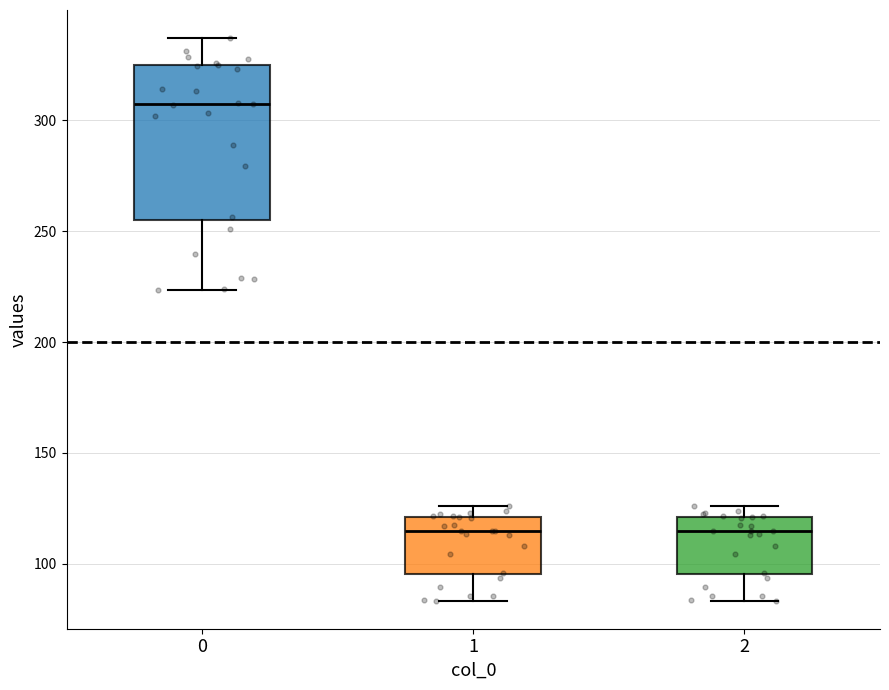

Reading left to right, read every box against the y-axis: the position of its median line, the range the box covers, and the ends of its whiskers. The values are not printed on the chart, so give them approximately, as read against the axis.

0: median 305, box 255 to 325, whiskers 225 to 335
1: median 115, box 95 to 120, whiskers 85 to 125
2: median 115, box 95 to 120, whiskers 85 to 125